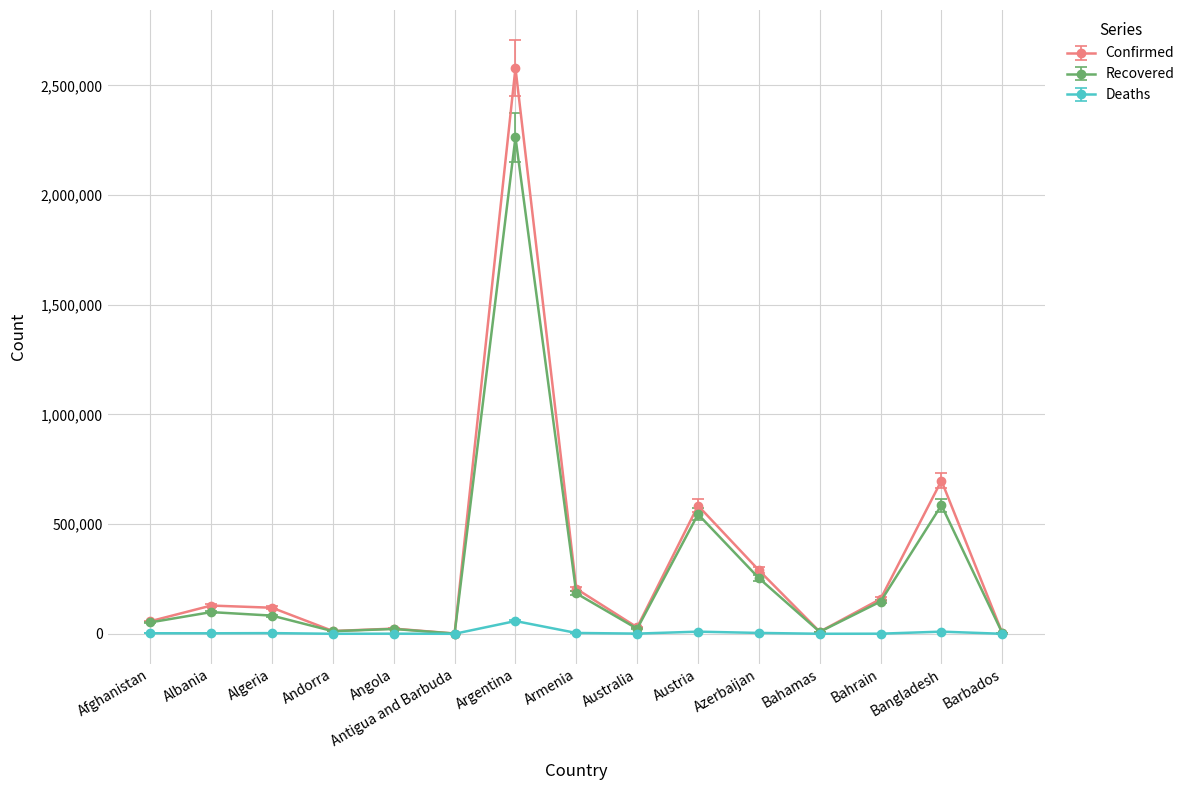

What is the difference between the maximum and minimum values in the Confirmed series?

2577799